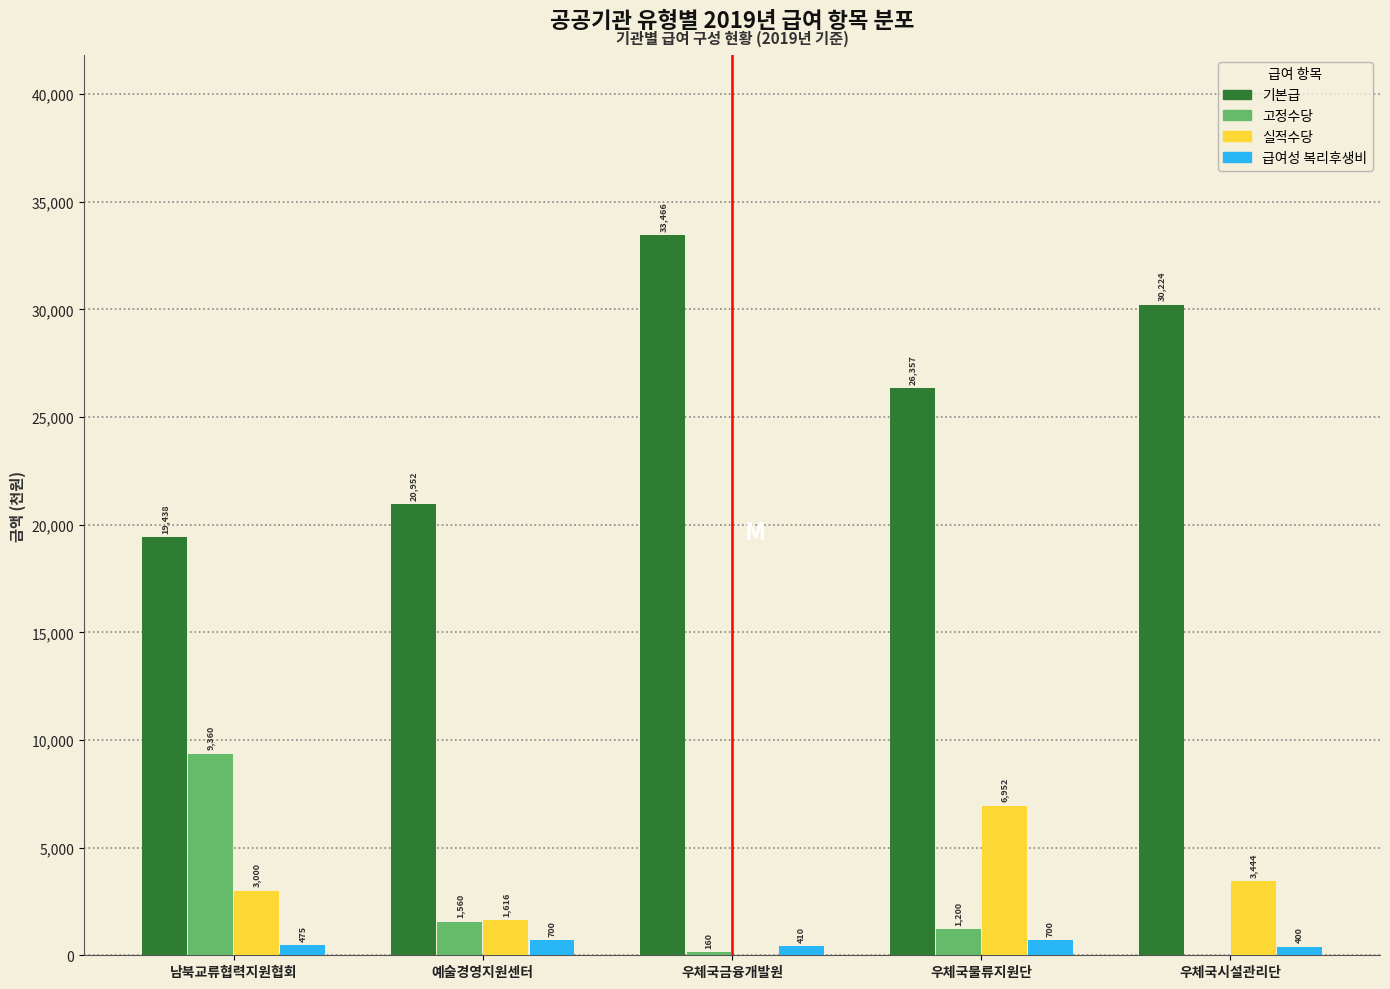

Reading right to left, list all the values displayed in this chart.

기본급: 우체국시설관리단=30224	우체국물류지원단=26357	우체국금융개발원=33466	예술경영지원센터=20952	남북교류협력지원협회=19438
고정수당: 우체국시설관리단=0	우체국물류지원단=1200	우체국금융개발원=160	예술경영지원센터=1560	남북교류협력지원협회=9360
실적수당: 우체국시설관리단=3444	우체국물류지원단=6952	우체국금융개발원=0	예술경영지원센터=1616	남북교류협력지원협회=3000
급여성 복리후생비: 우체국시설관리단=400	우체국물류지원단=700	우체국금융개발원=410	예술경영지원센터=700	남북교류협력지원협회=475